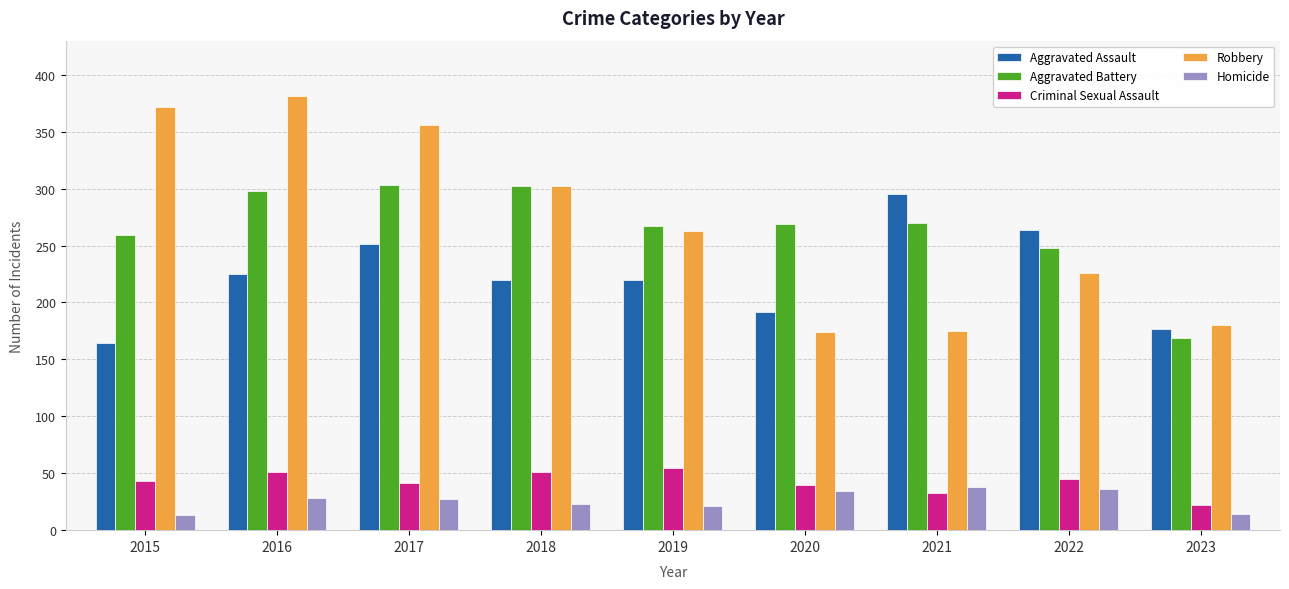

At 2021, list the series in order from largest to smallest.

Aggravated Assault, Aggravated Battery, Robbery, Homicide, Criminal Sexual Assault